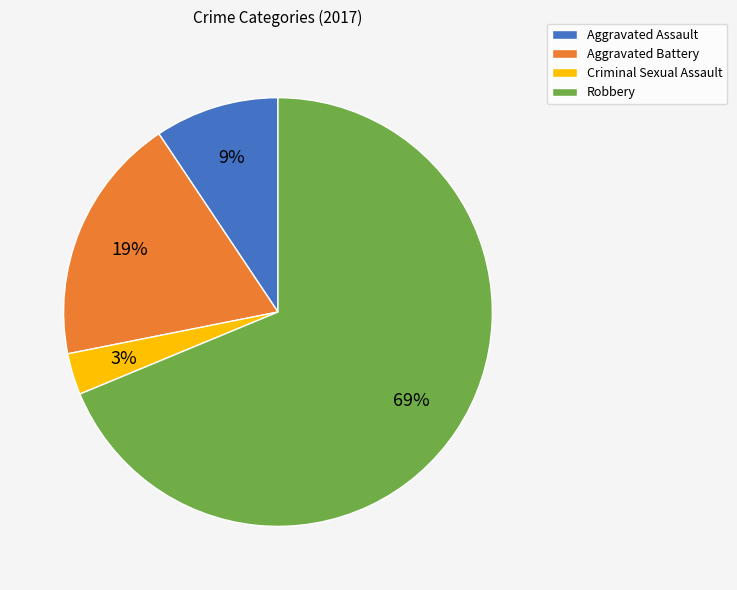

To the nearest percent, what is the average slice percentage?

25%